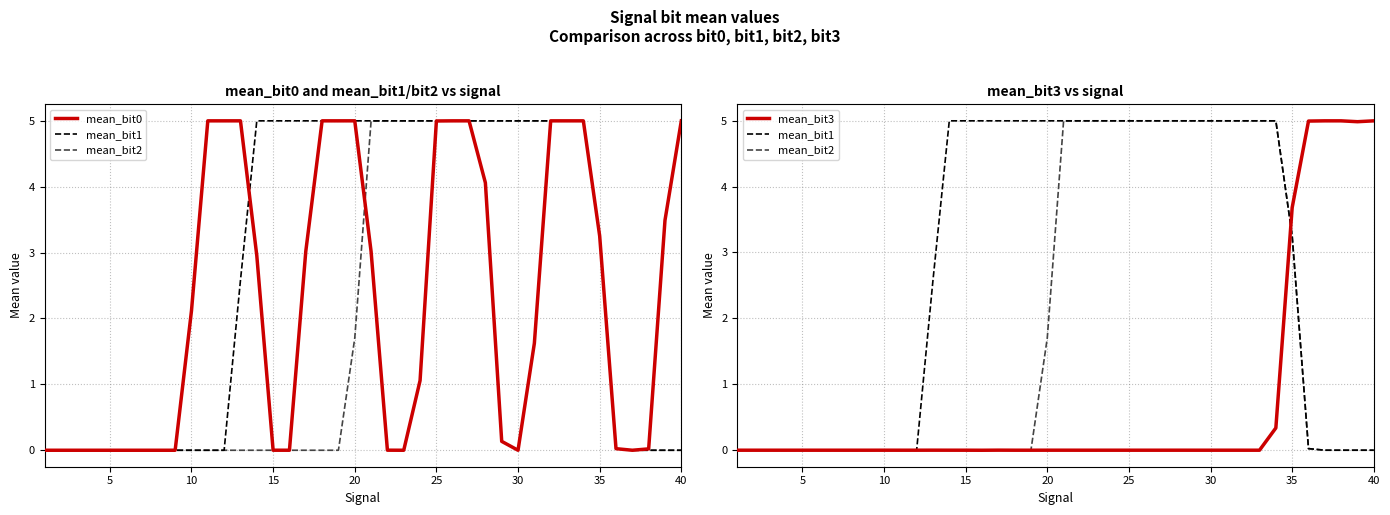

List the series in order of their peak value, highest first.

mean_bit0, mean_bit1, mean_bit2, mean_bit3